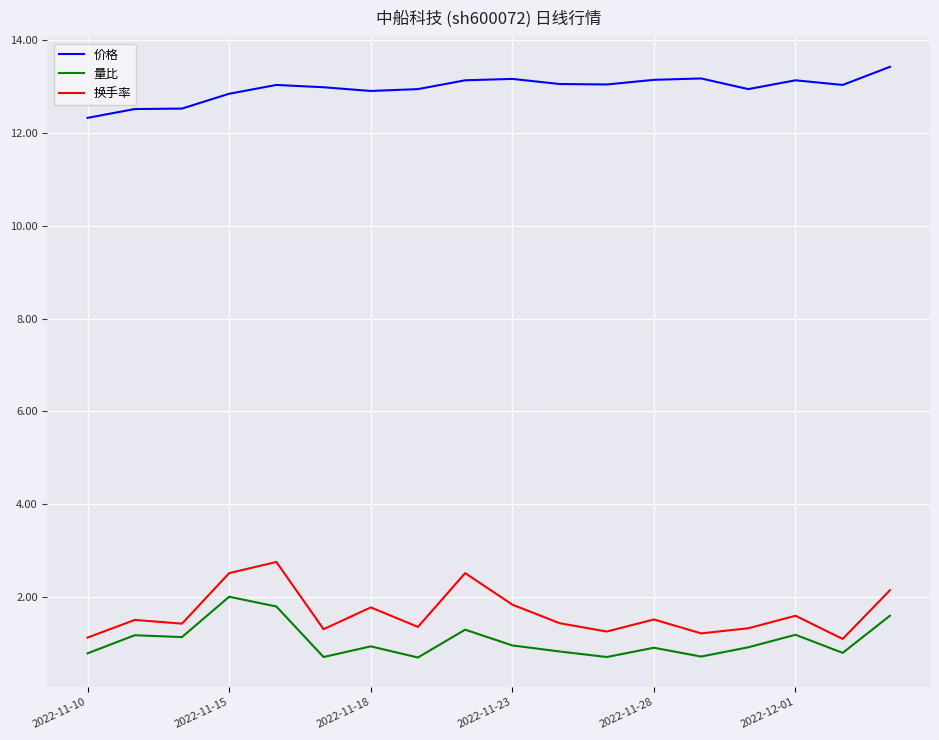

What is the average value of the 价格 series?

13.0